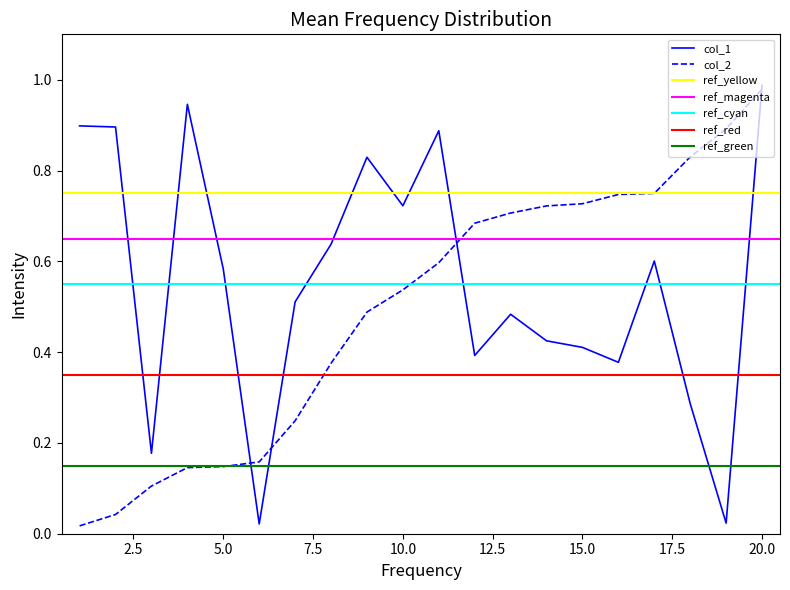

Is it true that col_1 equals 0.9 at 1?

True